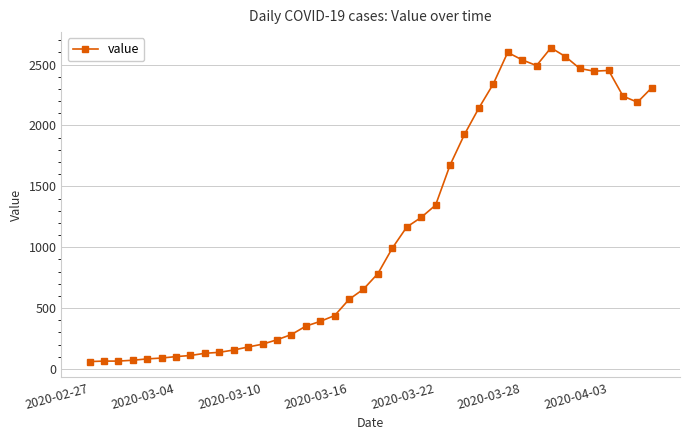

What is the maximum value shown in the chart?

2638